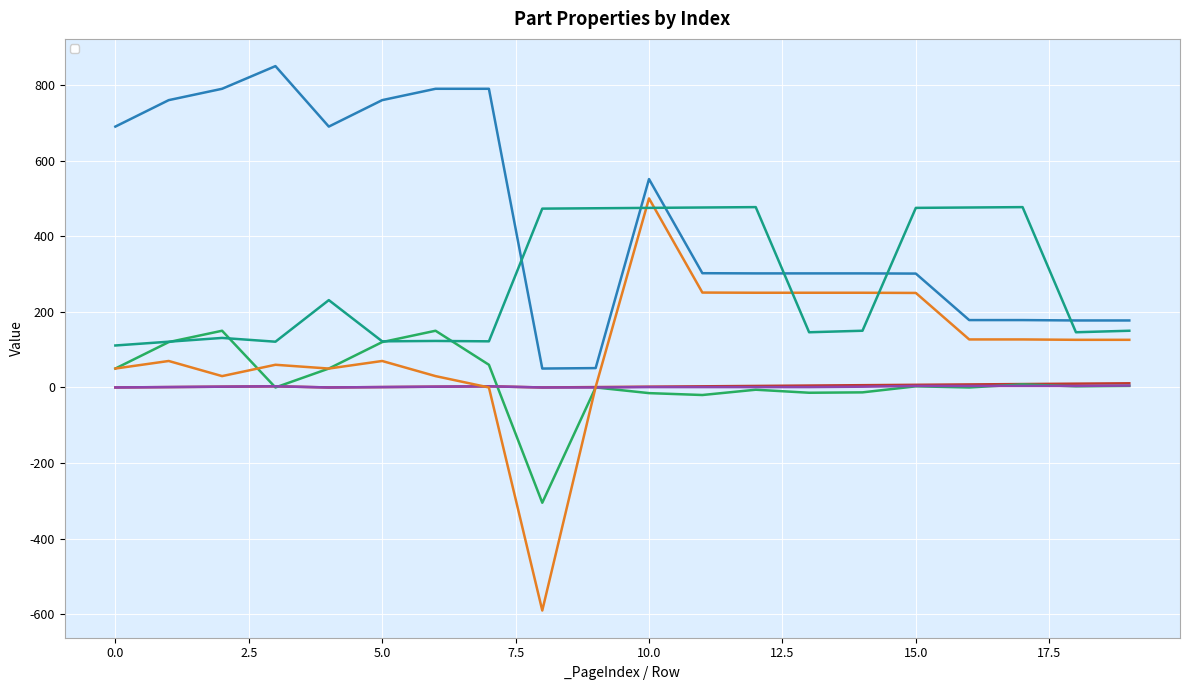

Where is the first local maximum for _GroupIndex?

3